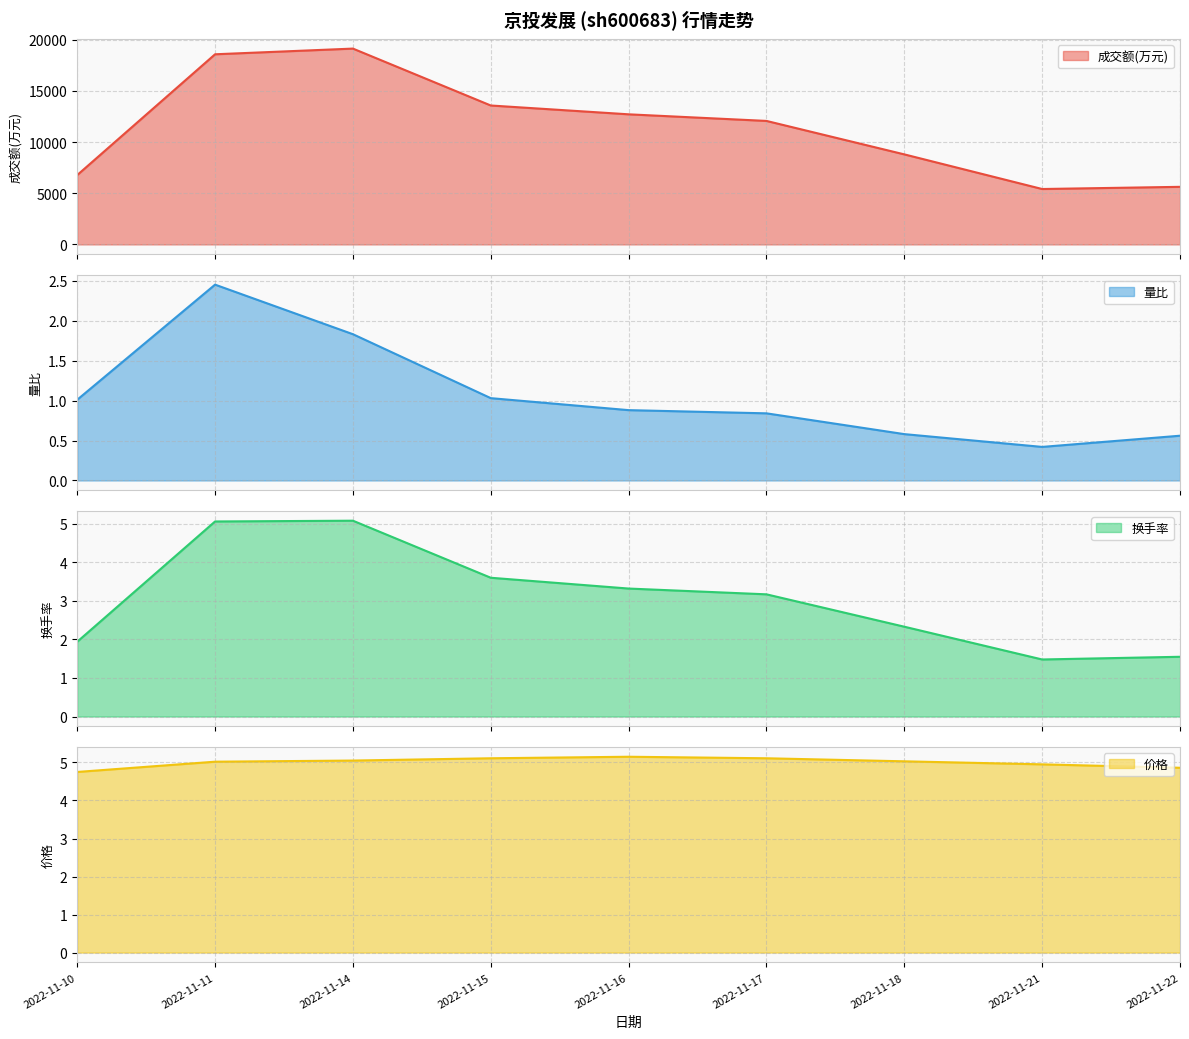

The value of 换手率 at 2022-11-22 is 1.6. True or false?

True